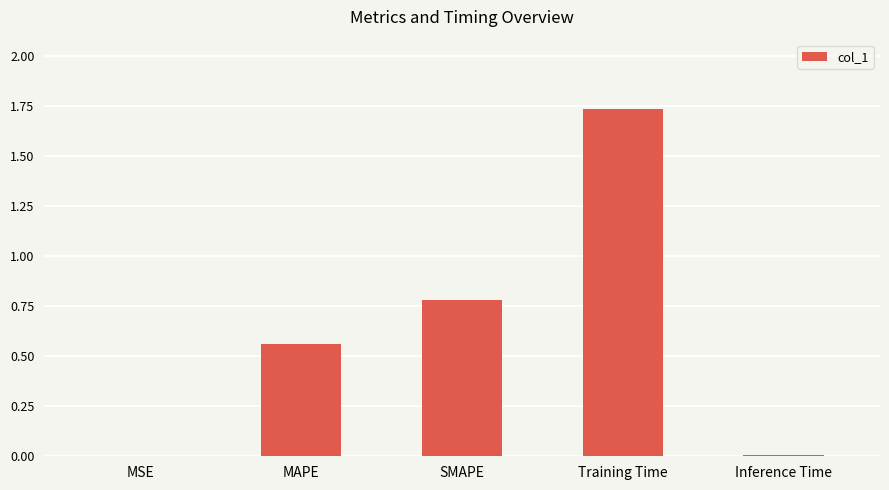

What is the change in value from MAPE to Training Time?

+1.2